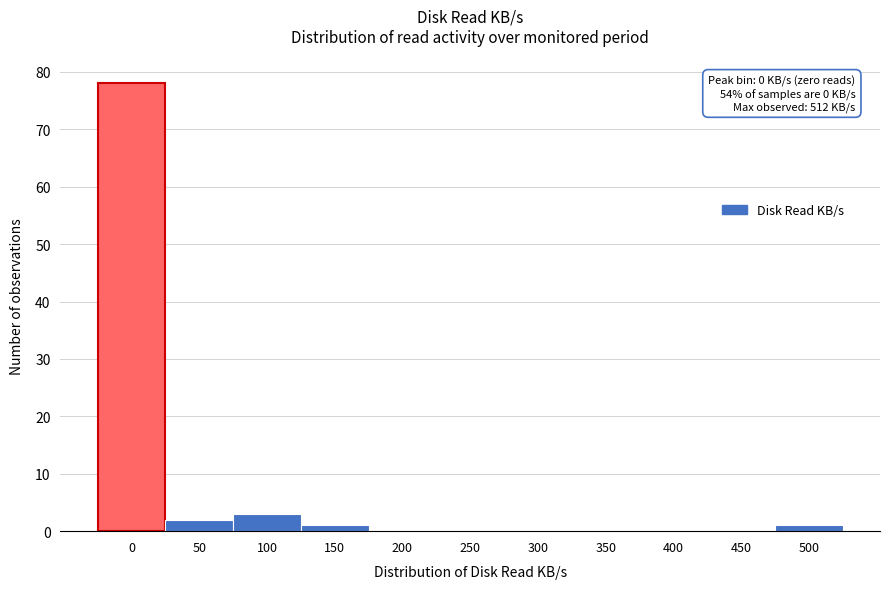

Reading left to right, list all the values displayed in this chart.

0=78	50=2	100=3	150=1	200=0	250=0	300=0	350=0	400=0	450=0	500=1